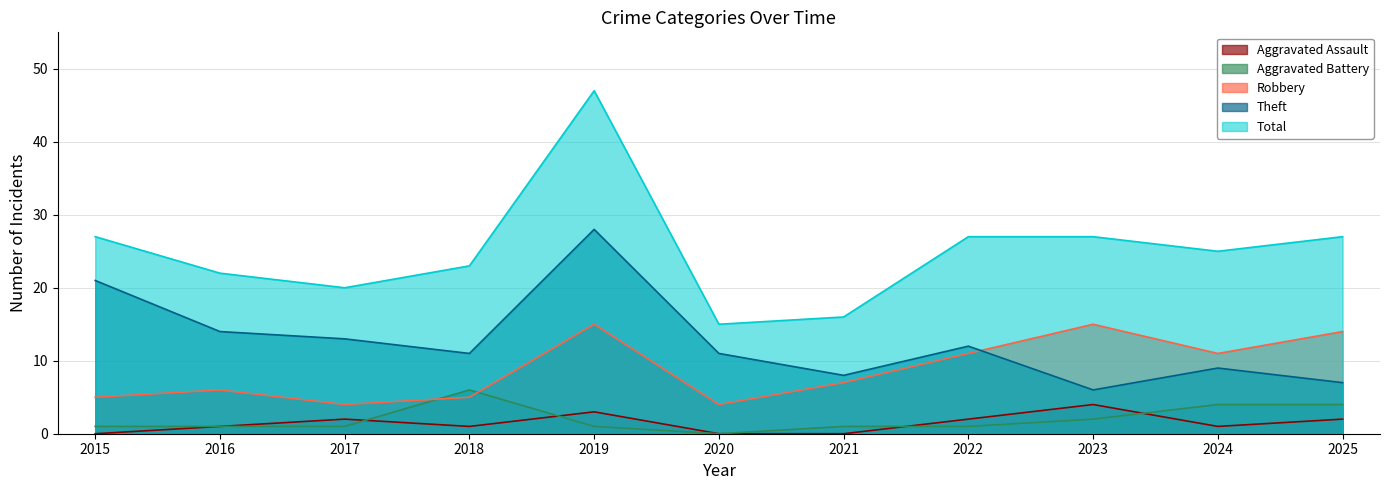

How many times do Robbery and Aggravated Battery cross each other?

2